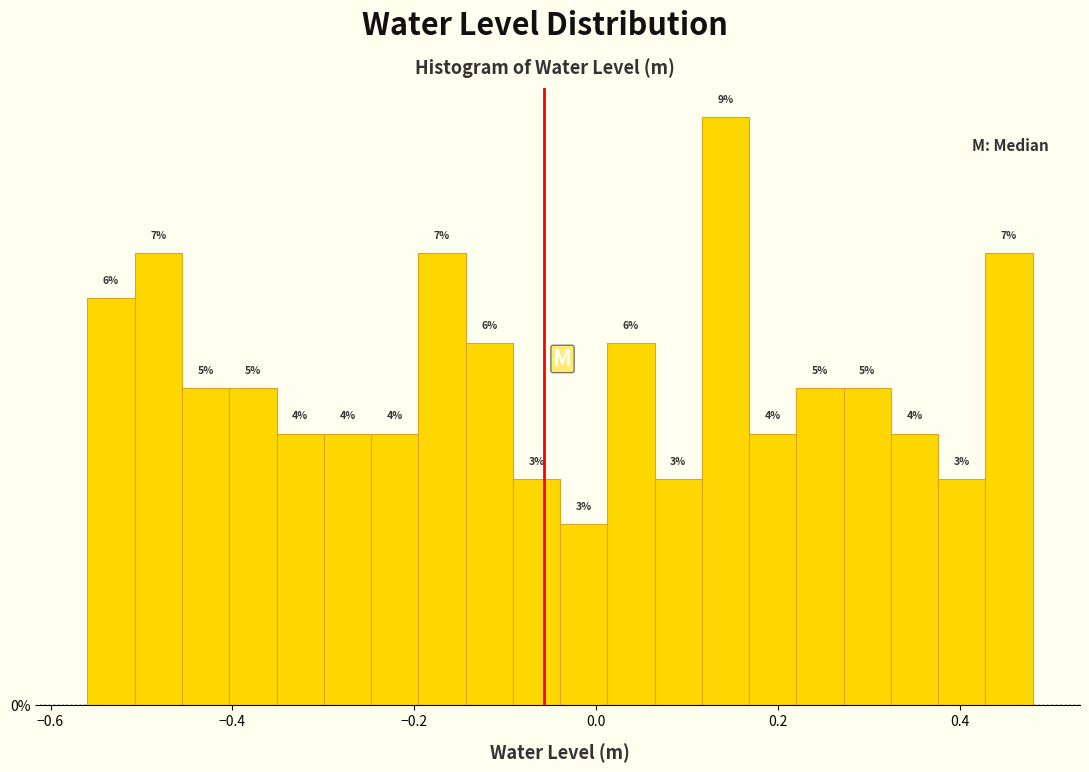

Around what value on the x-axis is the tallest bar? Give the approximate position of its centre, as read against the axis.

0.14